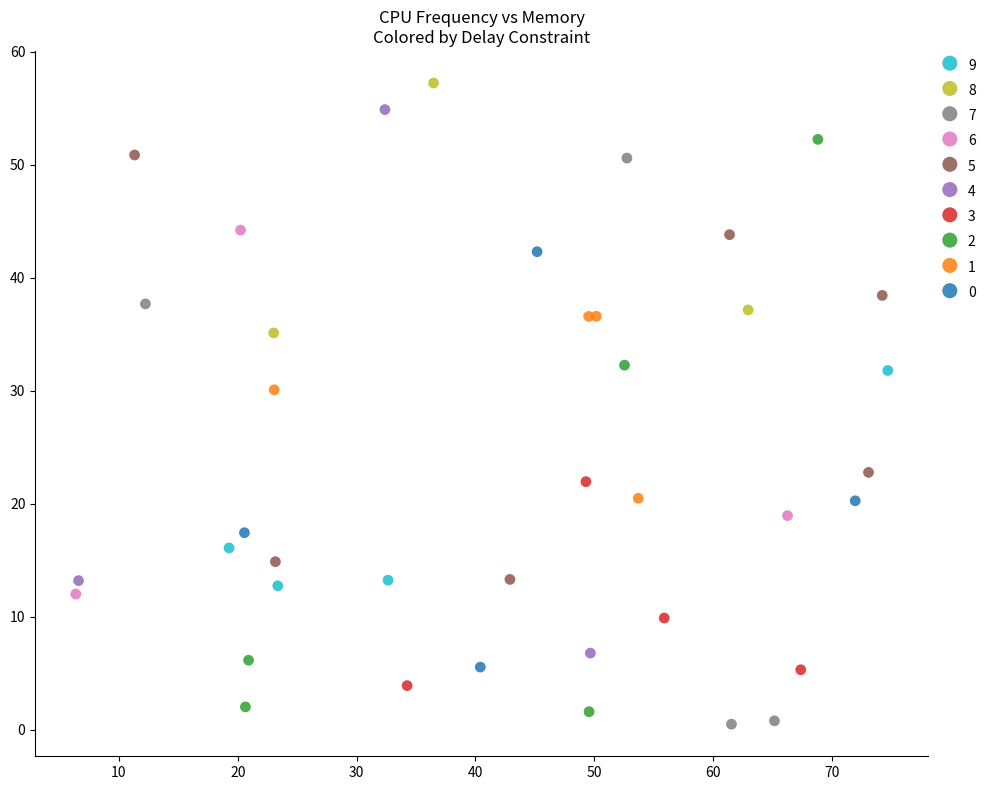

What are all the series names shown in the legend?

9, 8, 7, 6, 5, 4, 3, 2, 1, 0